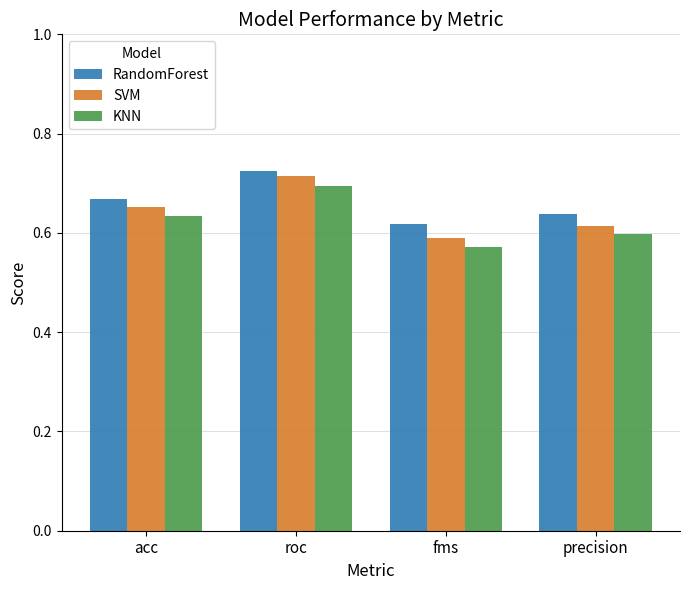

At which label does RandomForest reach its peak?

roc